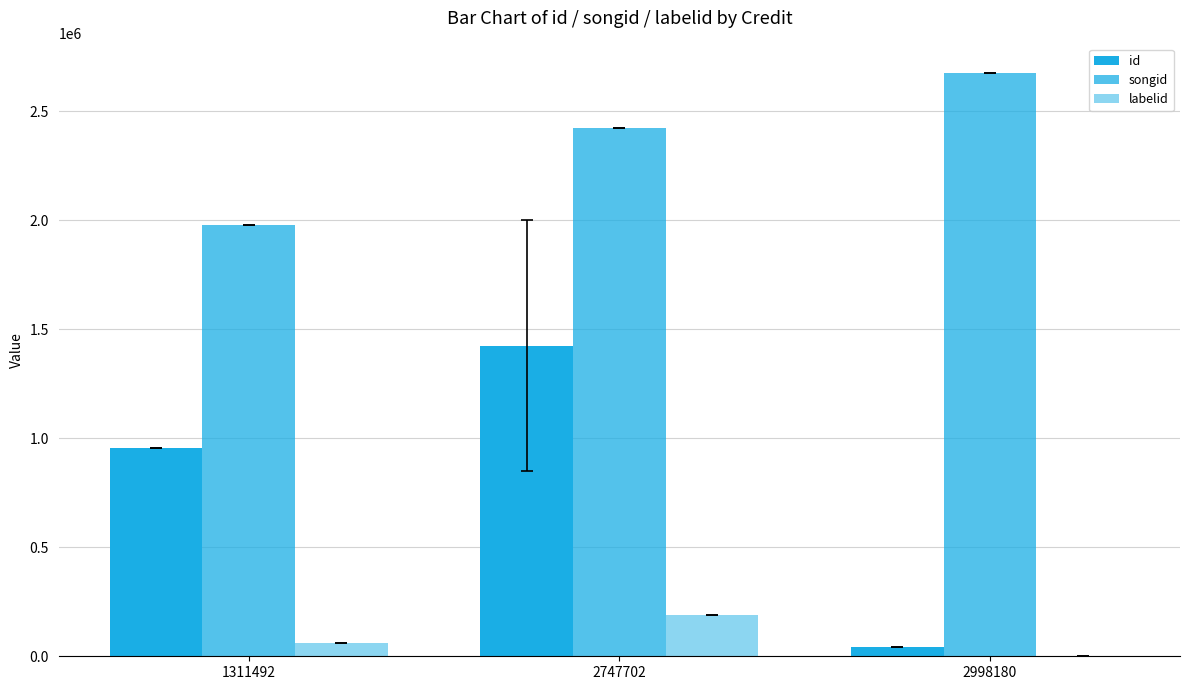

Are the bars horizontal?

No